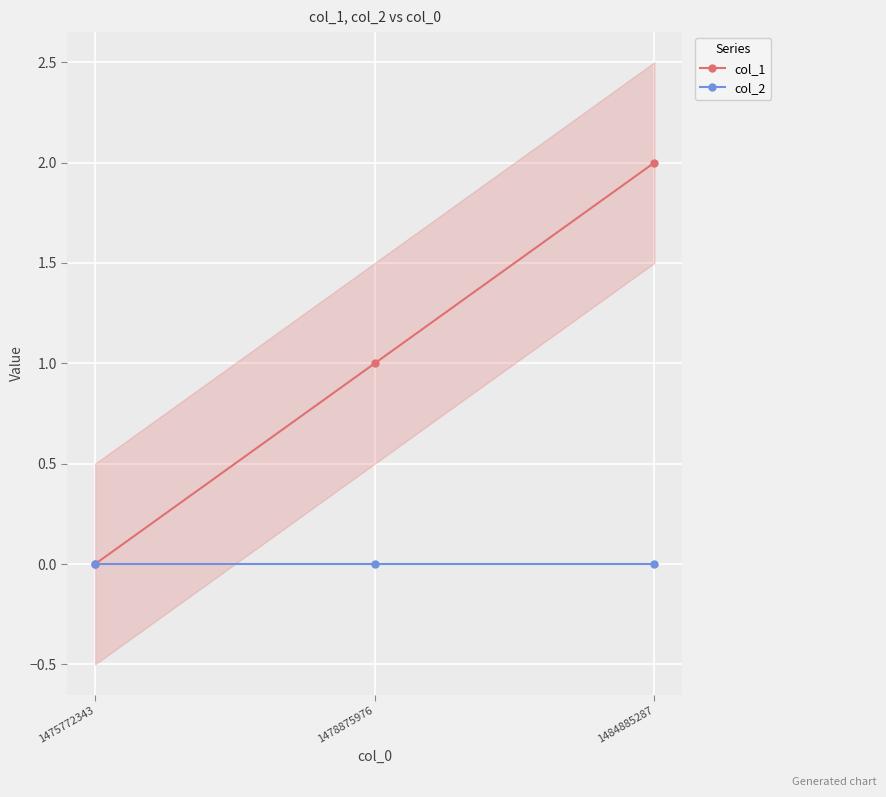

Which category has the lowest value across all series?

1475772343